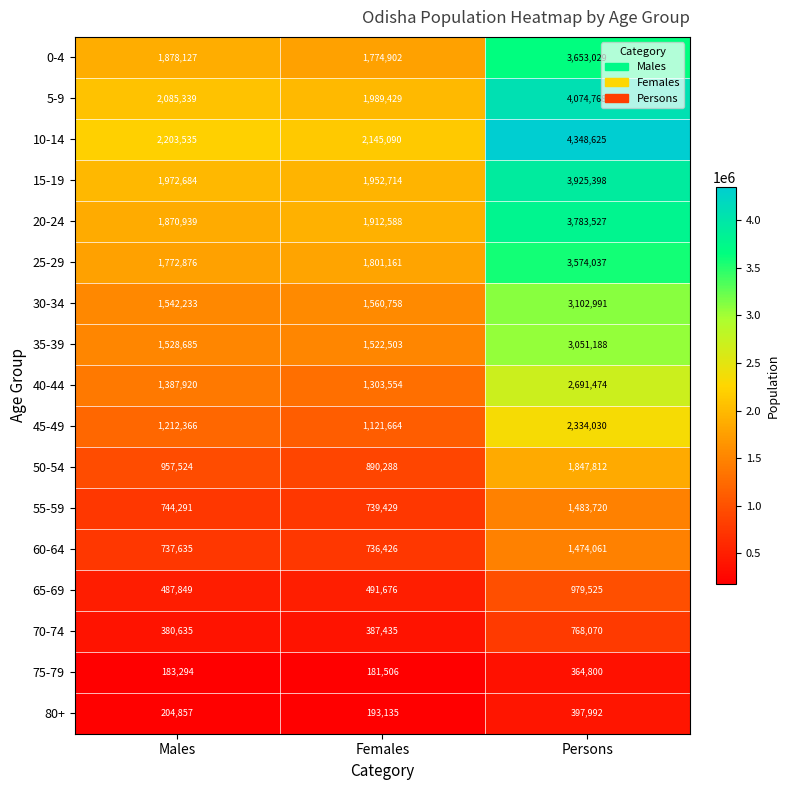

Between Males and Persons, which series saw the biggest shift?

10-14